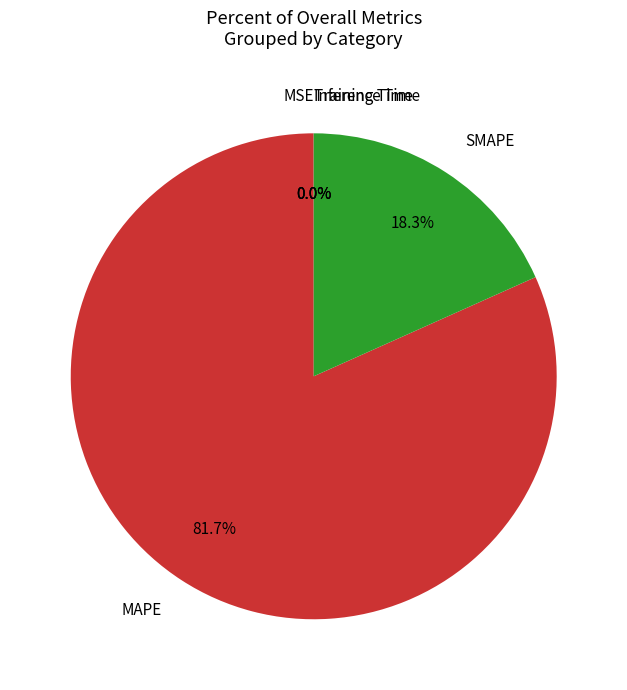

How much of the chart is everything except SMAPE?

81.7%